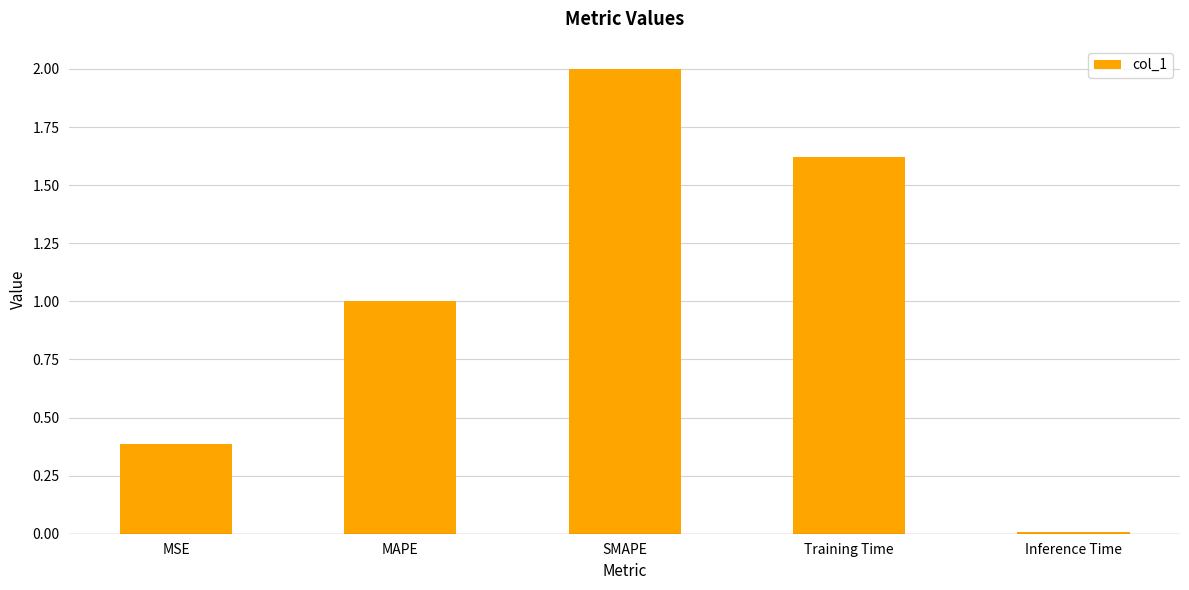

How many series are shown in this chart?

1